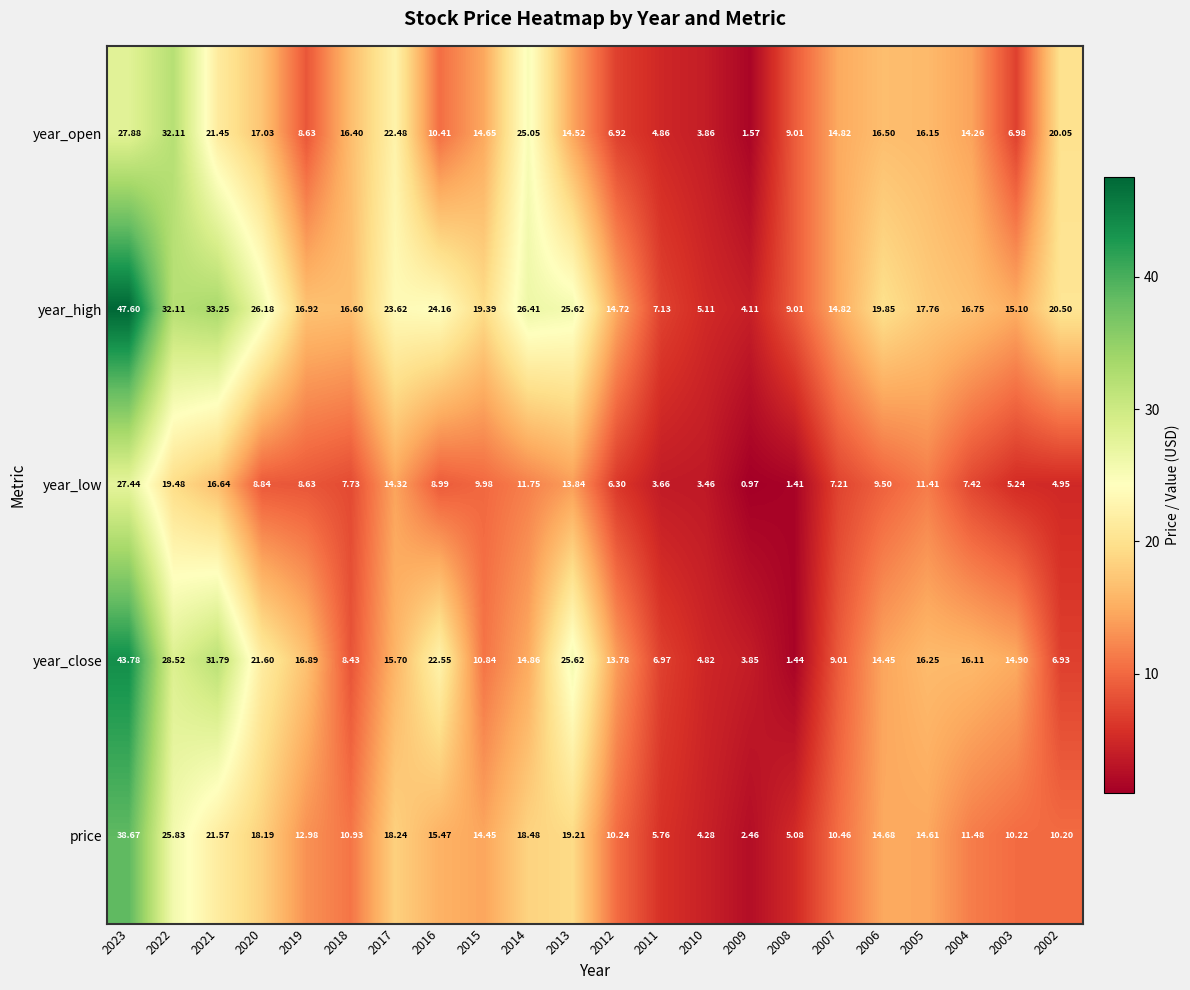

List the series in order of their peak value, highest first.

year_high, year_close, price, year_open, year_low